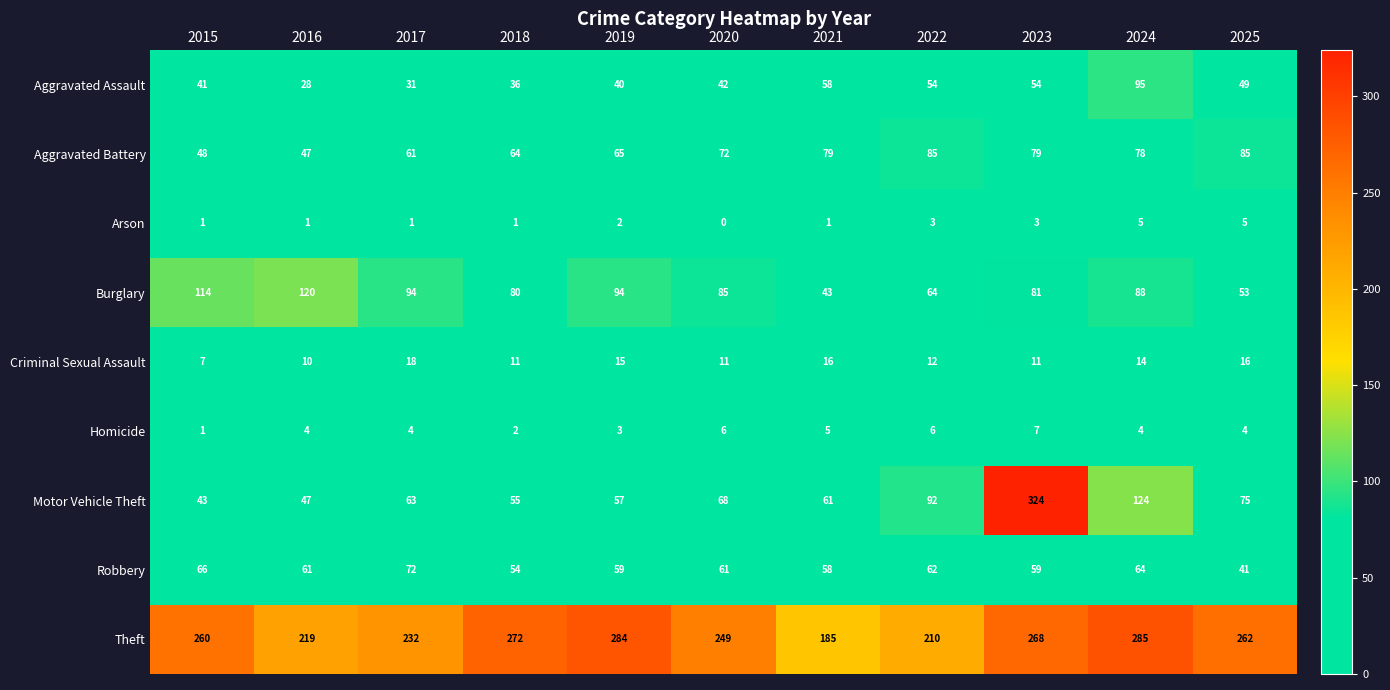

The value of Burglary at 2019 is 94. True or false?

True